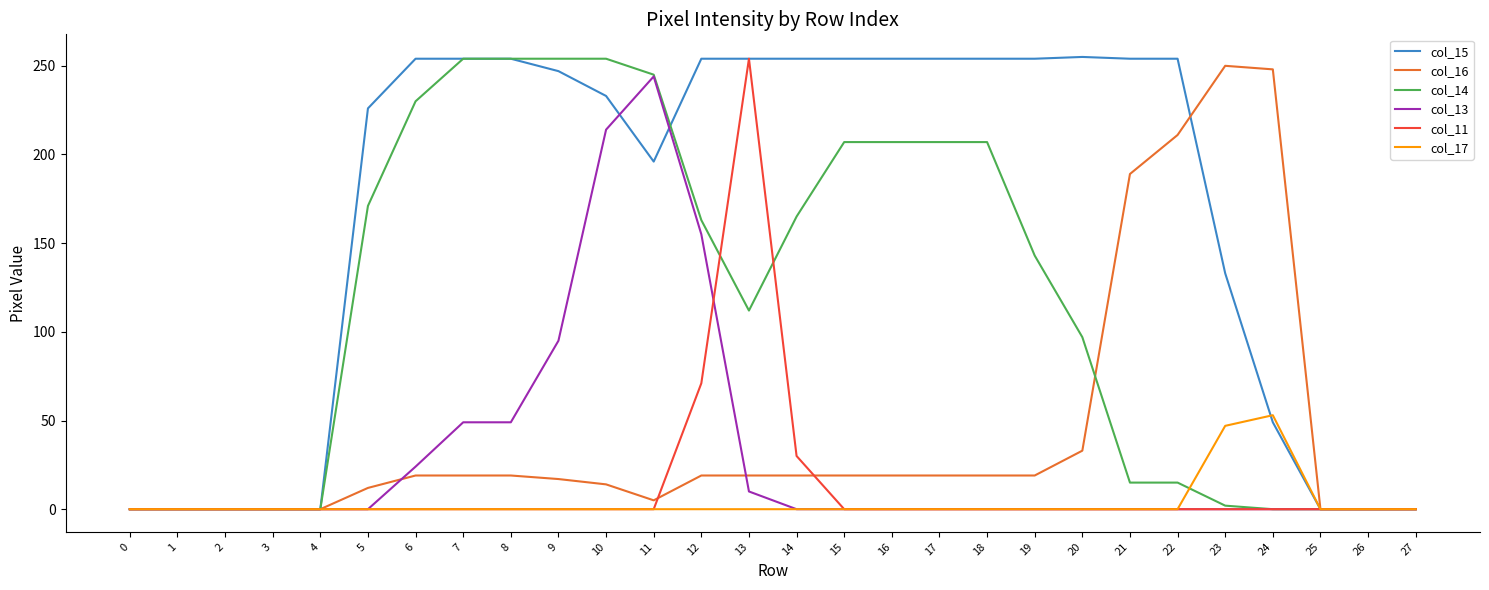

Which series has the largest total across all categories?

col_15